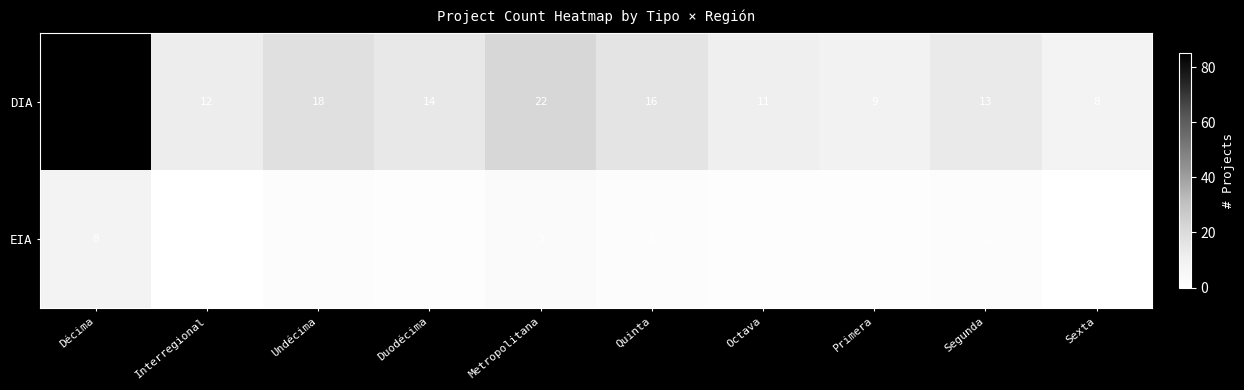

Which series changed the most between Primera and Segunda?

DIA